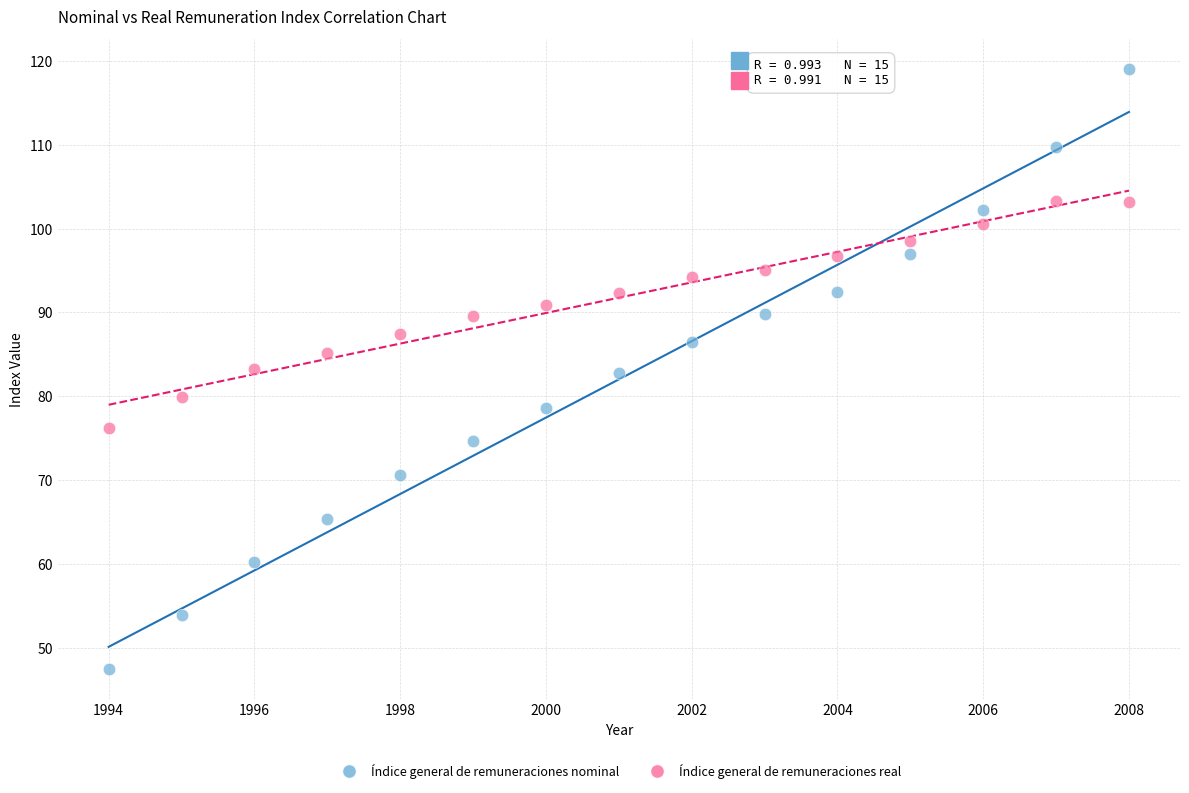

Across all data points, what is the range of X values (max minus min)?

14.0